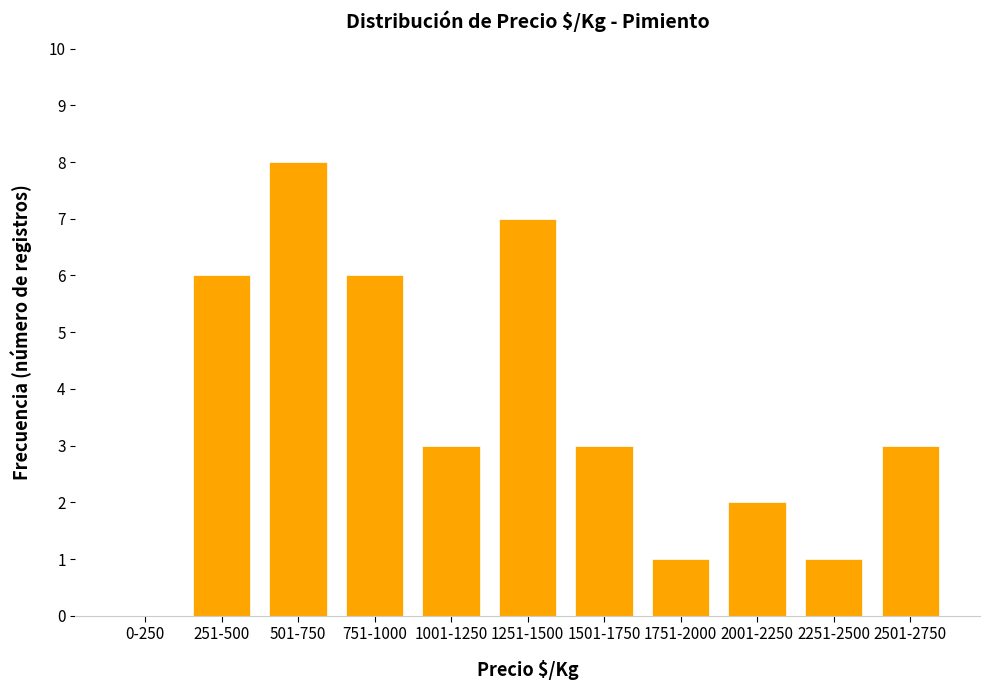

Is it true that the value at 1251-1500 is 3?

False